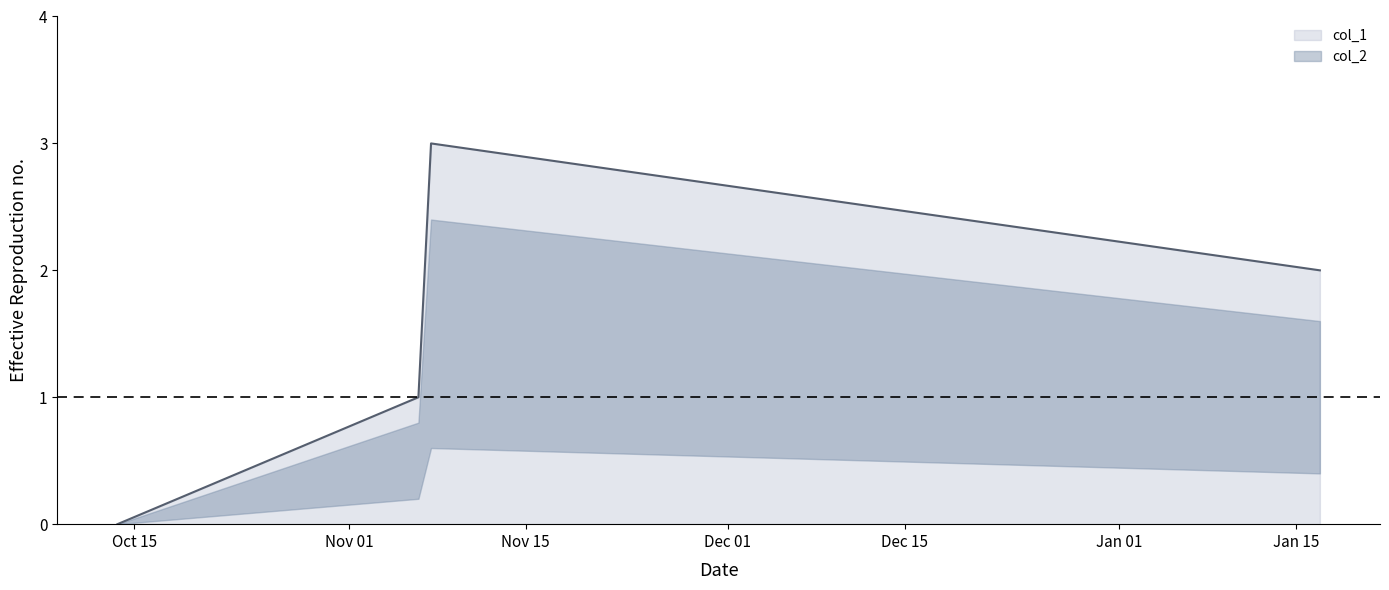

Where does the data first go above 2?

1541592667